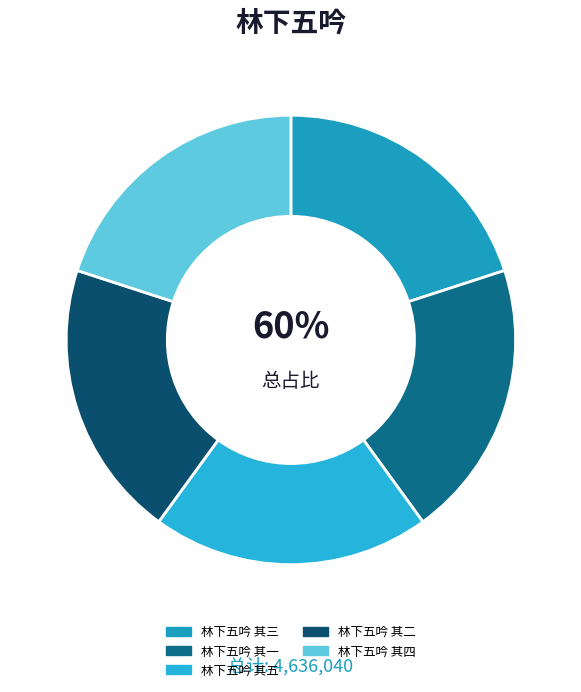

Is there a majority slice in this chart?

No